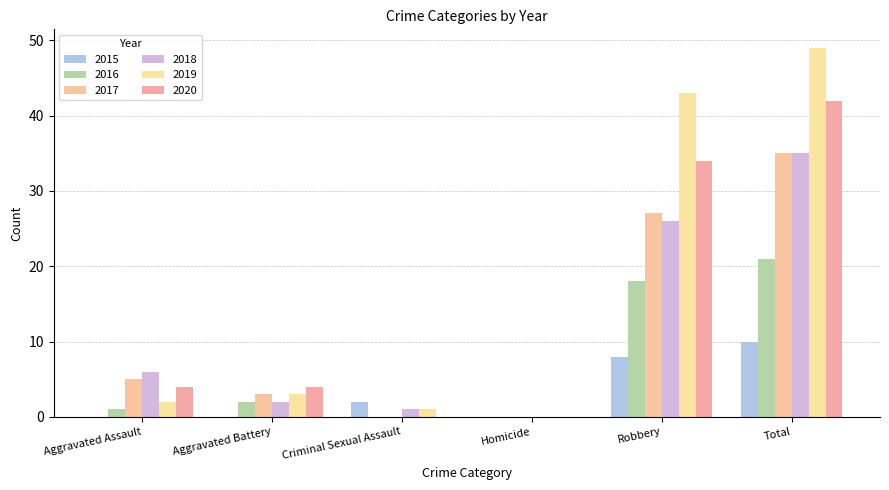

Which series has the widest spread of values?

2019